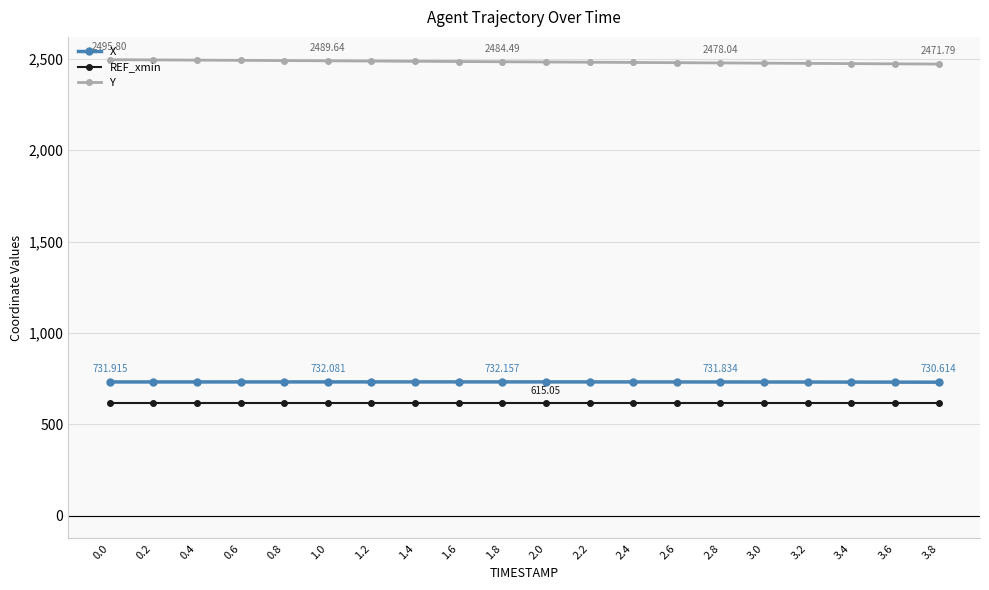

Which series has the largest total across all categories?

Y